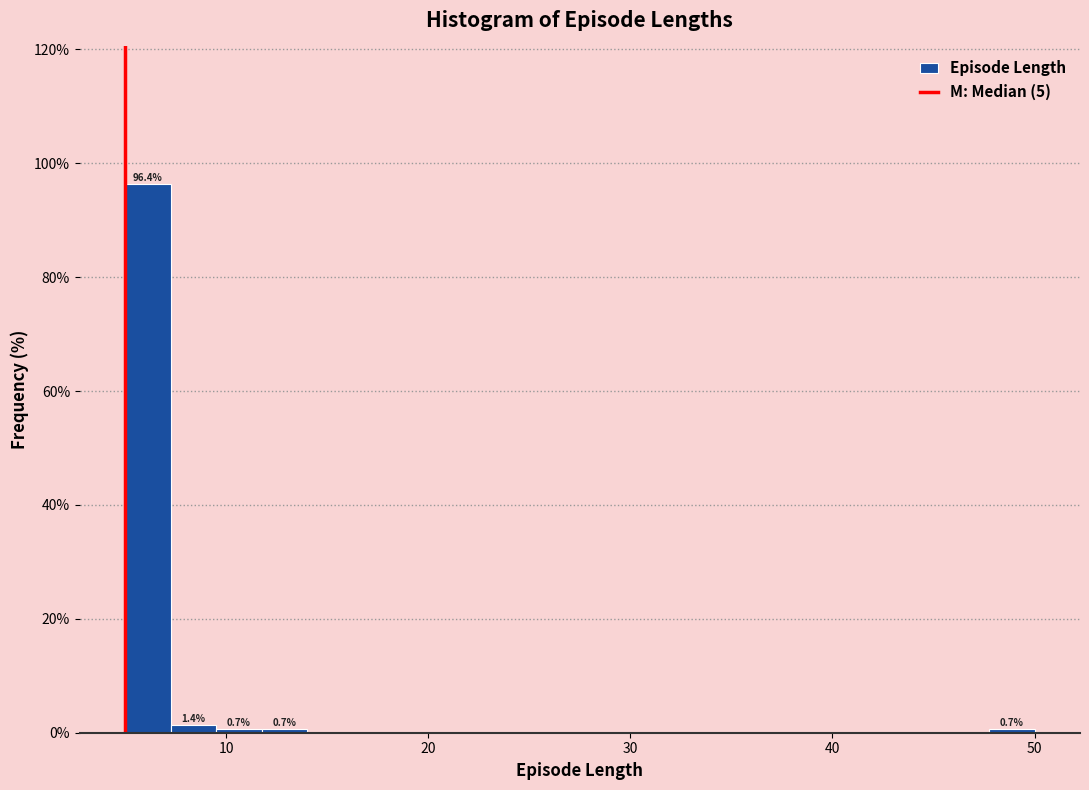

Around what value on the x-axis is the tallest bar? Give the approximate position of its centre, as read against the axis.

6